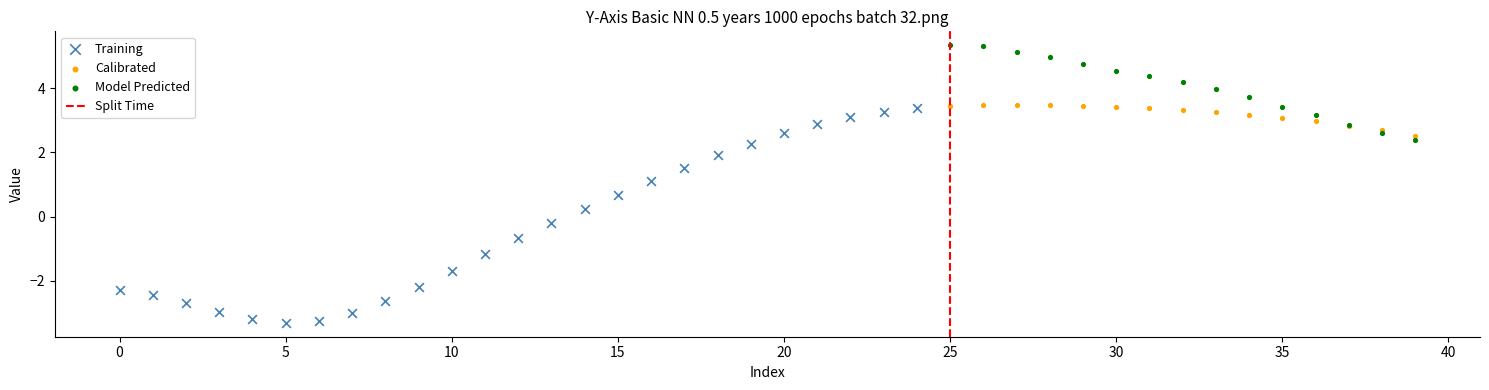

Which series contains the highest Y value?

Model Predicted